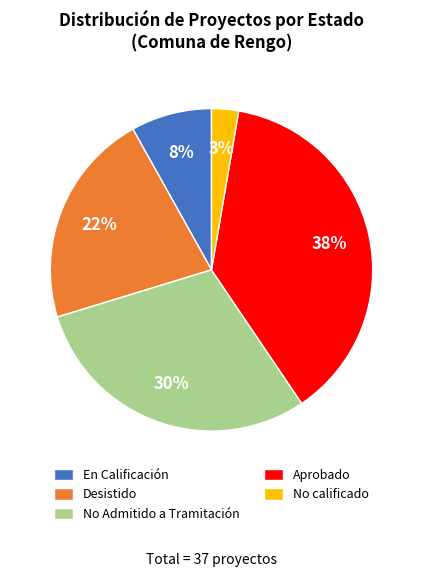

Is the sum of Desistido and No calificado greater than half?

No